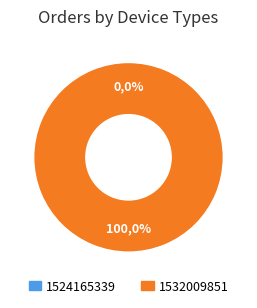

Does any single category account for the majority?

Yes